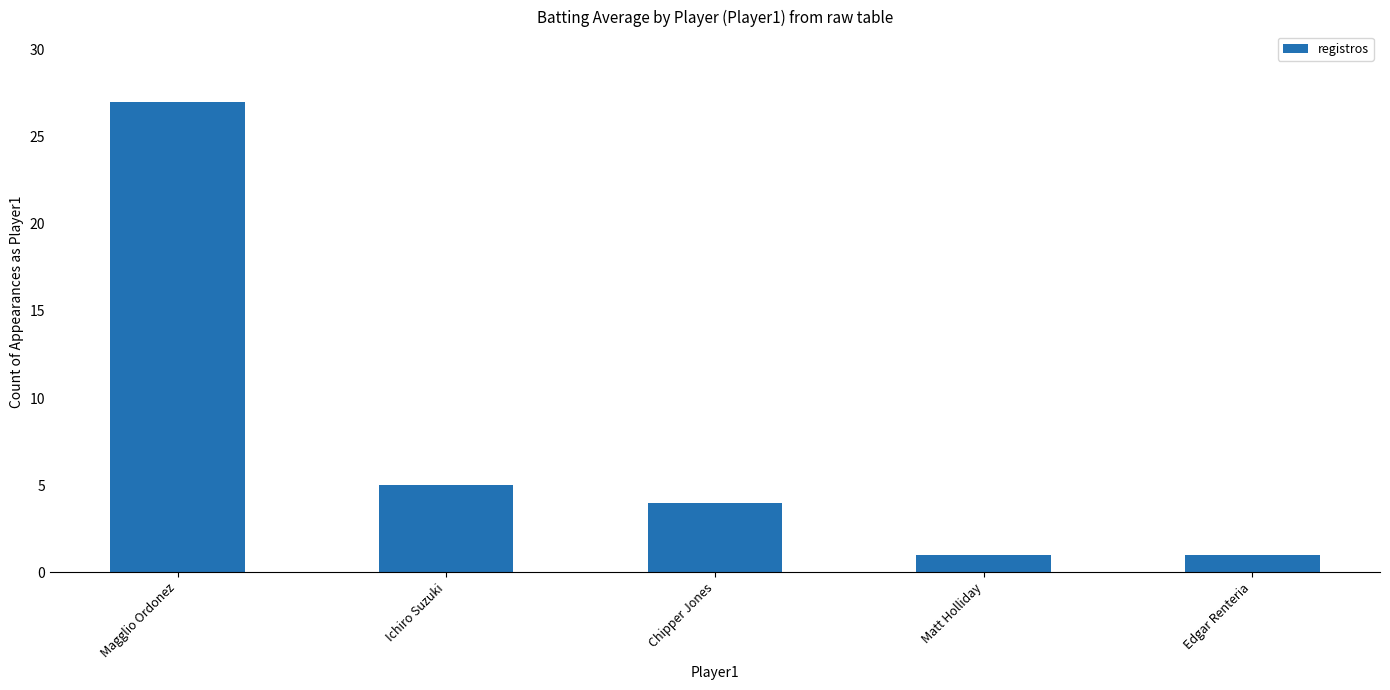

The chart shows a value of 4 at Chipper Jones. True or false?

True